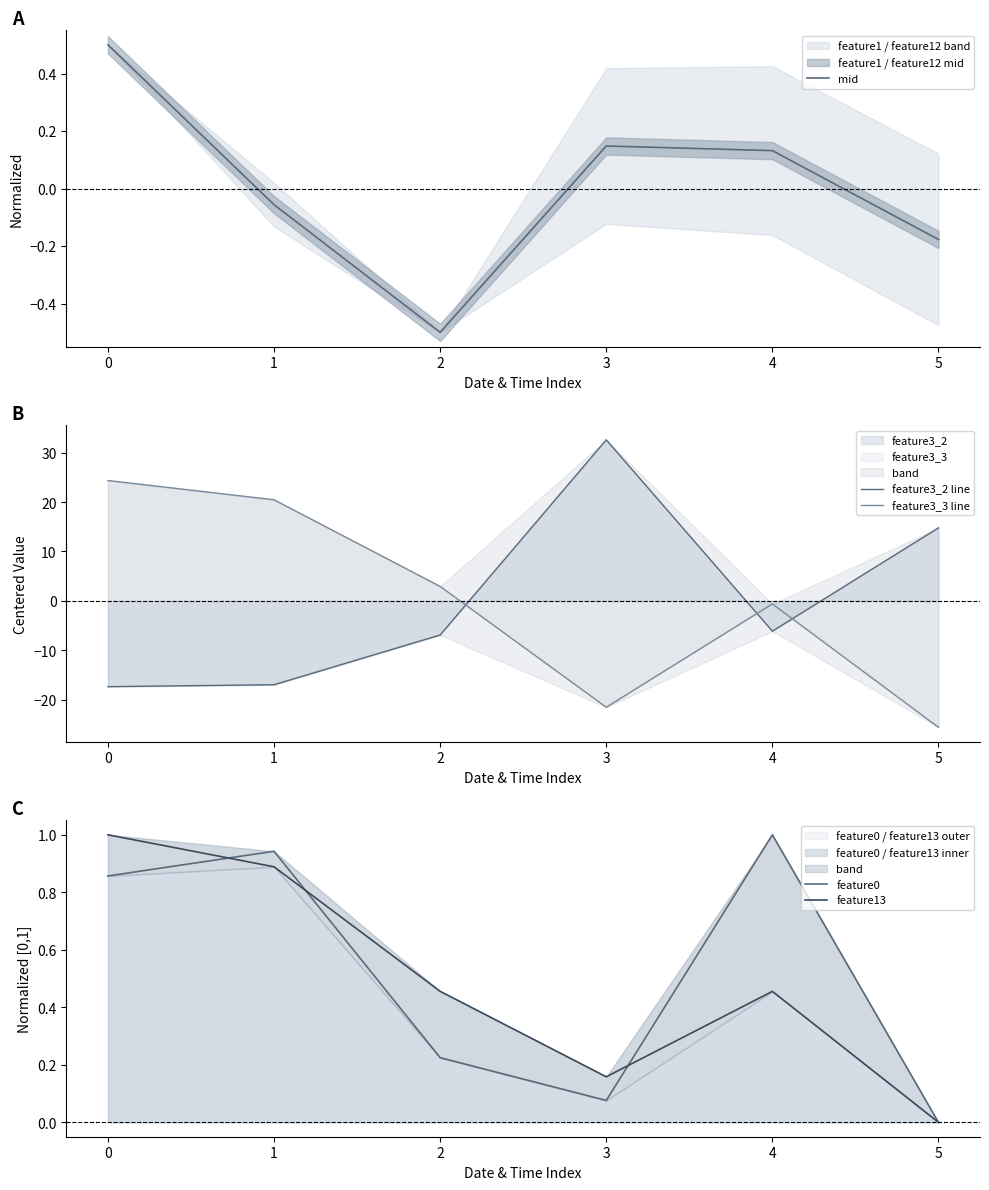

True or false: feature13 has more than 2 points higher than both neighbors.

False